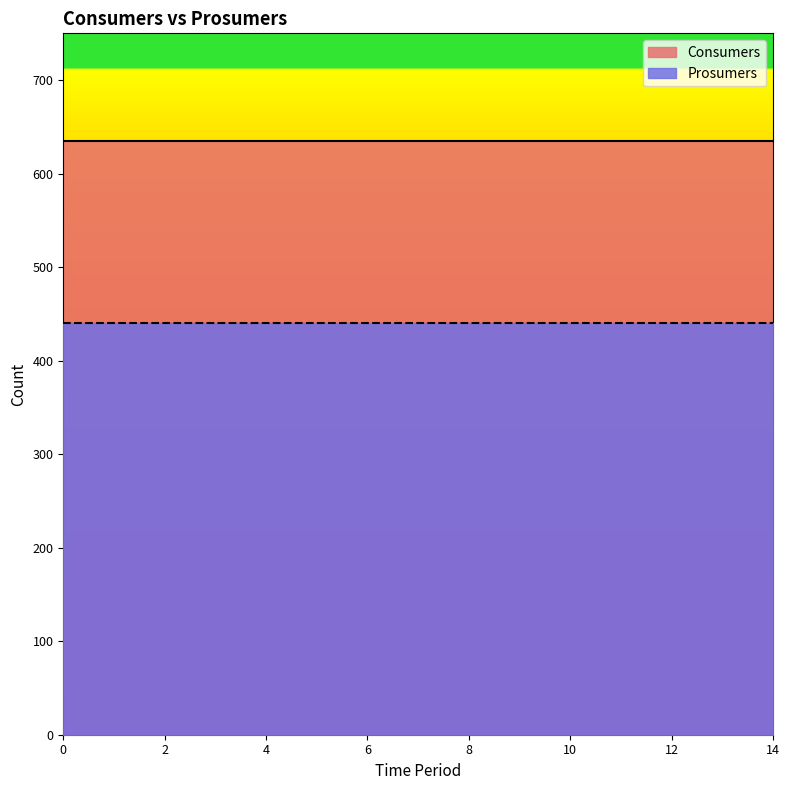

What is the sum of the Prosumers values at 11 and 13?

880